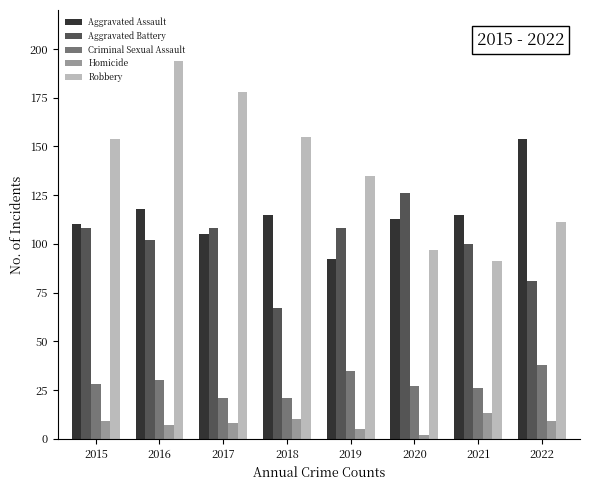

What is the lowest value of the Criminal Sexual Assault series?

21